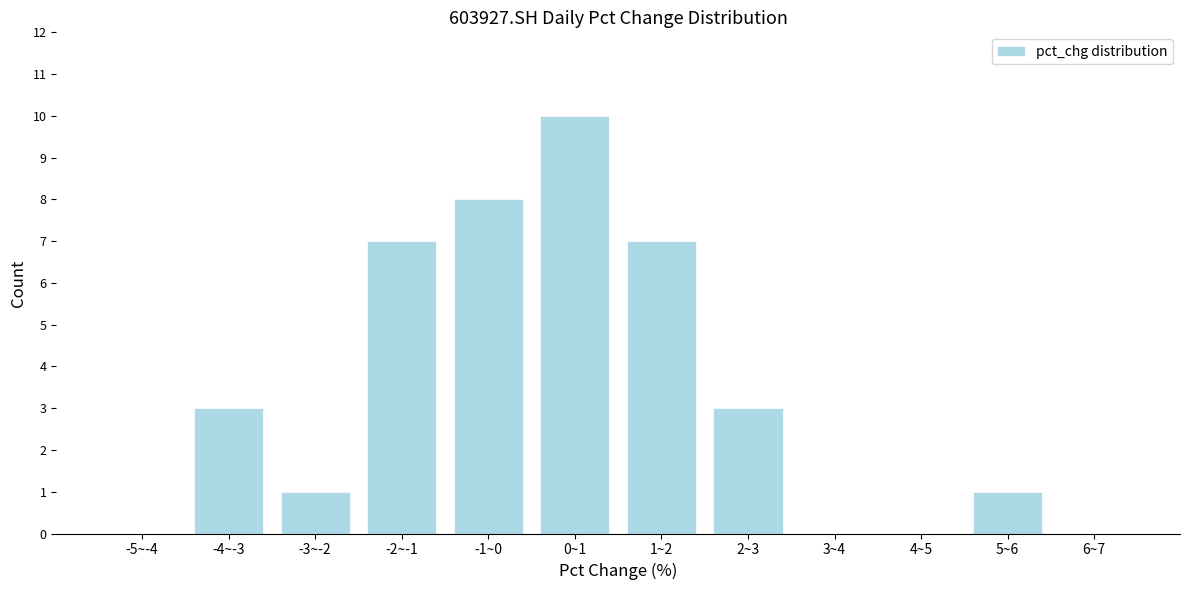

Reading left to right, transcribe all the data shown in this chart.

-5~-4=0	-4~-3=3	-3~-2=1	-2~-1=7	-1~0=8	0~1=10	1~2=7	2~3=3	3~4=0	4~5=0	5~6=1	6~7=0